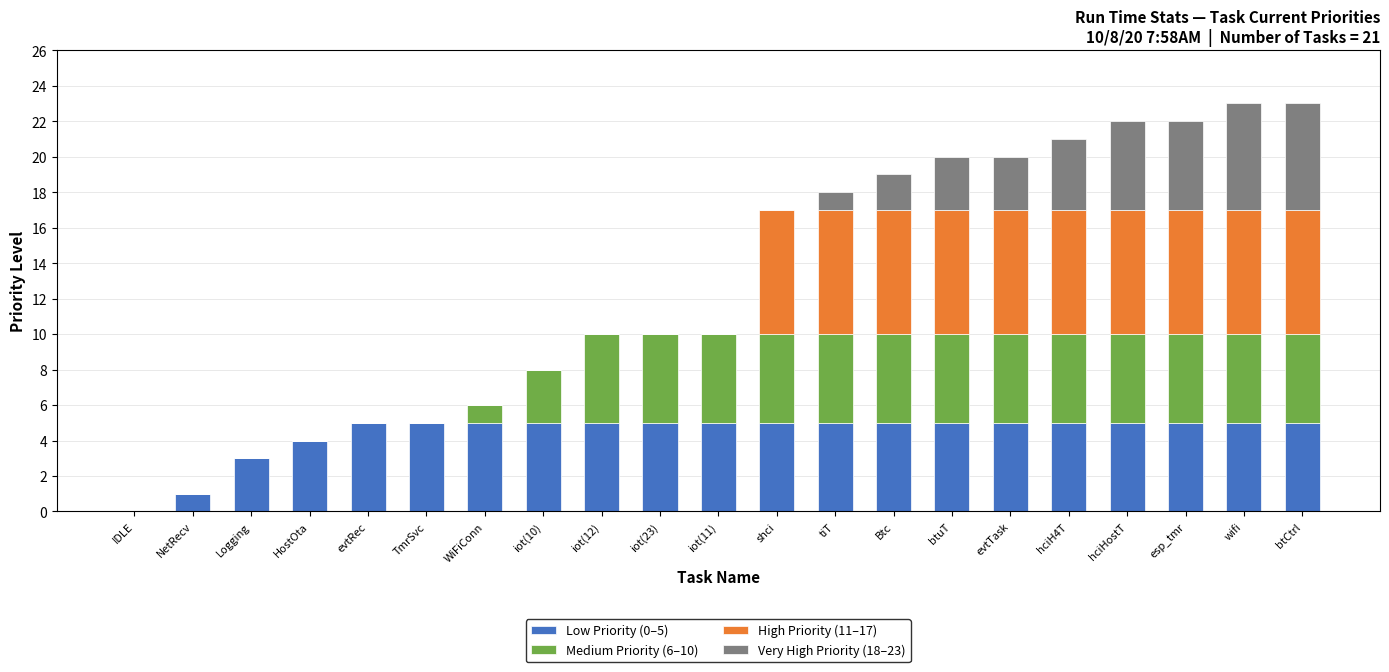

What is the total value across all series at Logging?

3